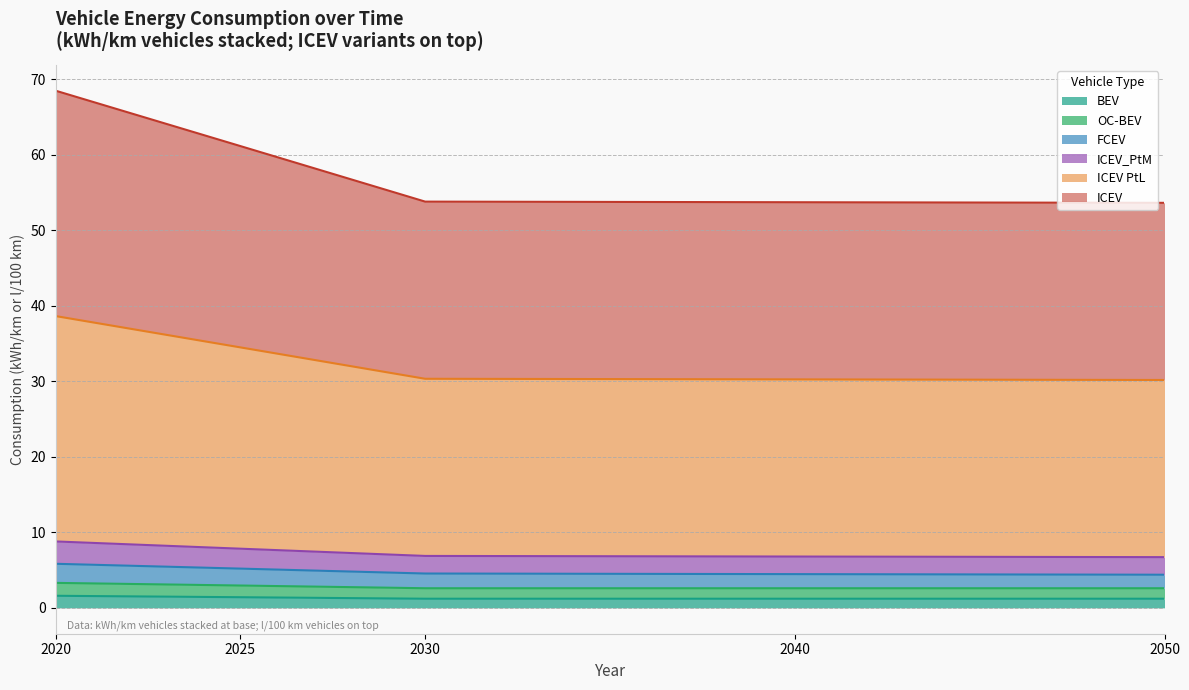

True or false: ICEV PtL and ICEV_PtM cross at least once.

False